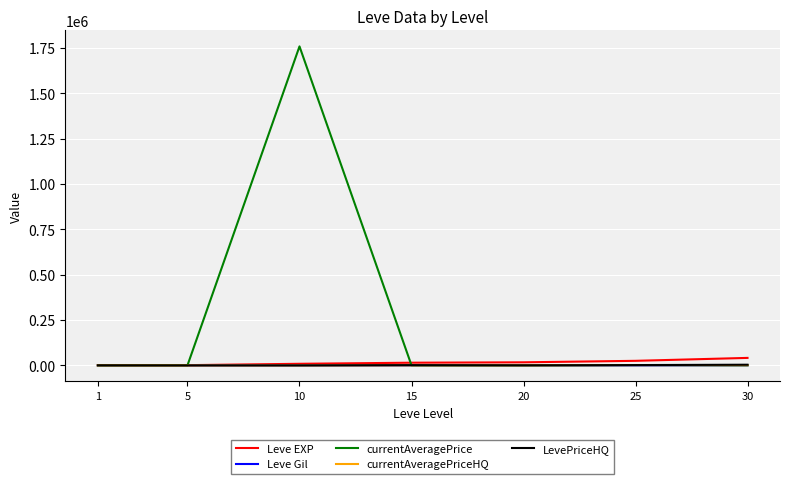

What is the sum of the currentAveragePriceHQ values at 1 and 10?

651.0